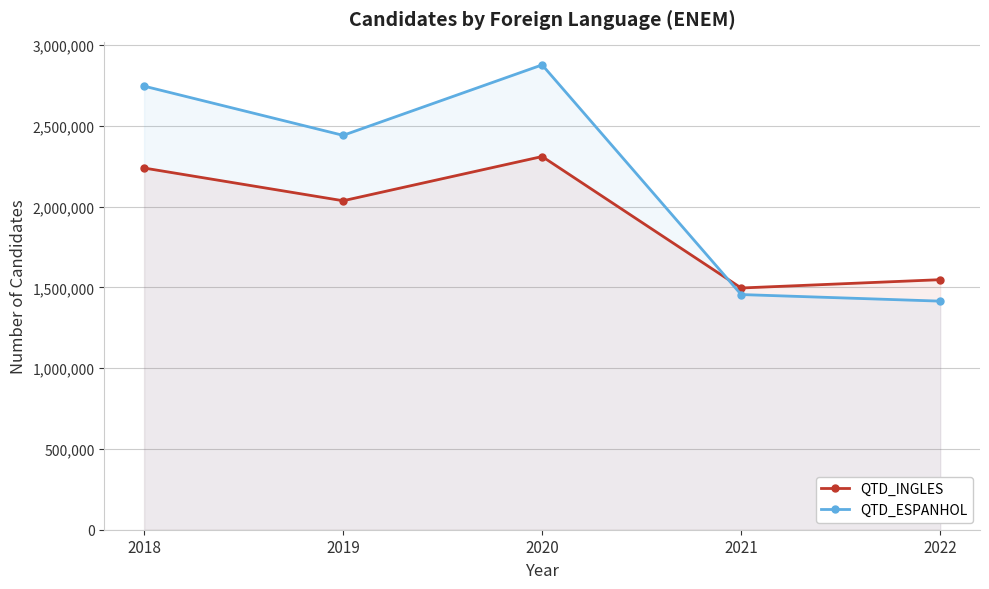

Which series has the largest range (max minus min)?

QTD_ESPANHOL